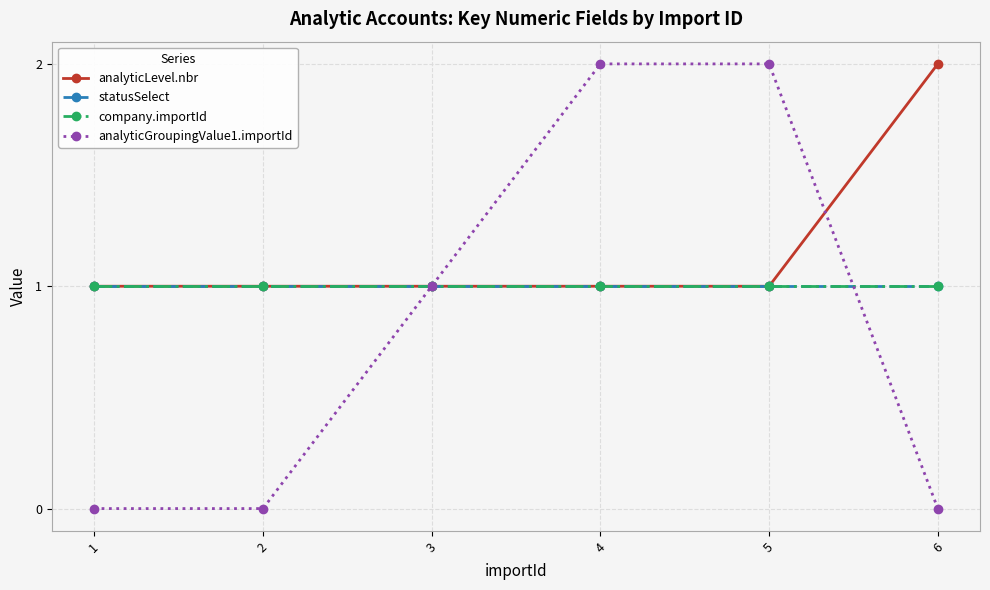

What are all the series names shown in the legend?

analyticLevel.nbr, statusSelect, company.importId, analyticGroupingValue1.importId